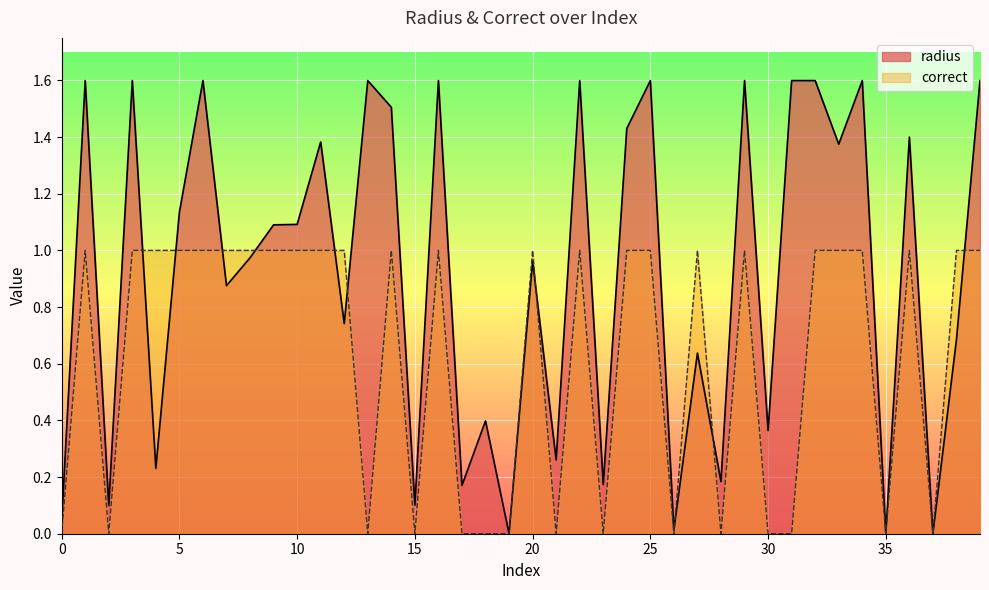

What is the sum of the correct values at 12 and 26?

1.0